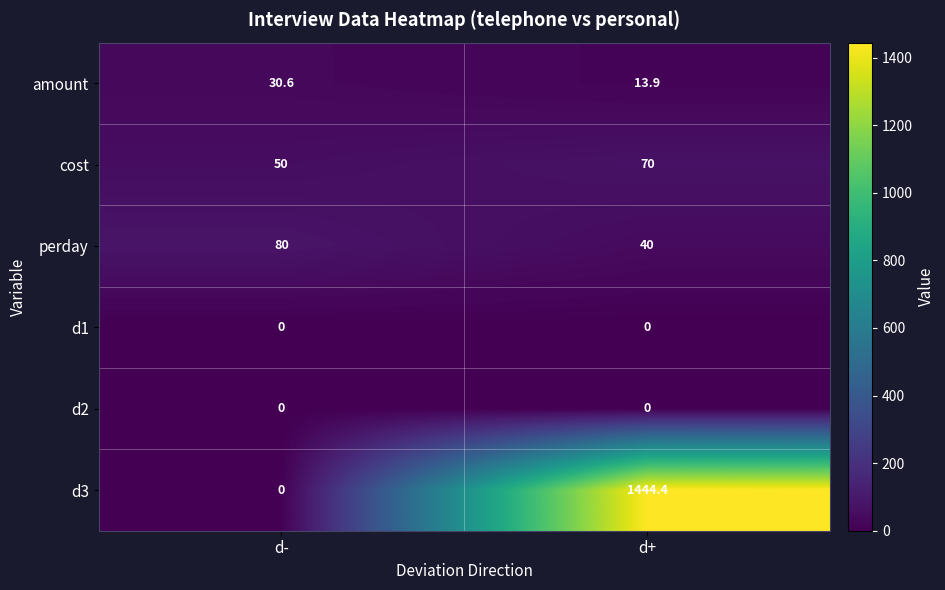

Between d- and d+, which series saw the biggest shift?

d3